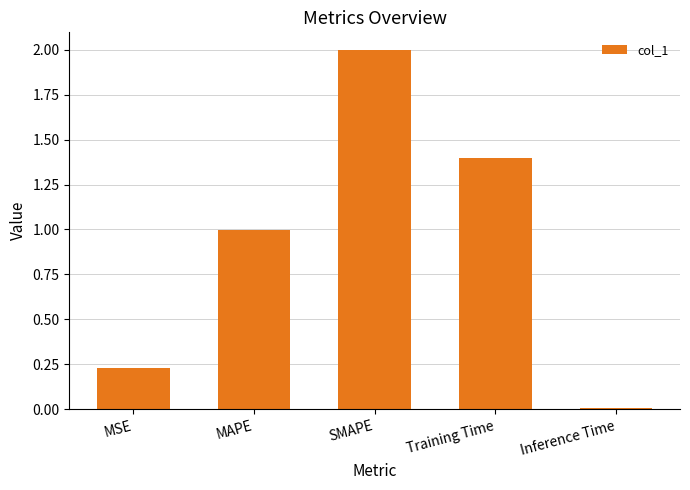

How many bars are there in total?

5